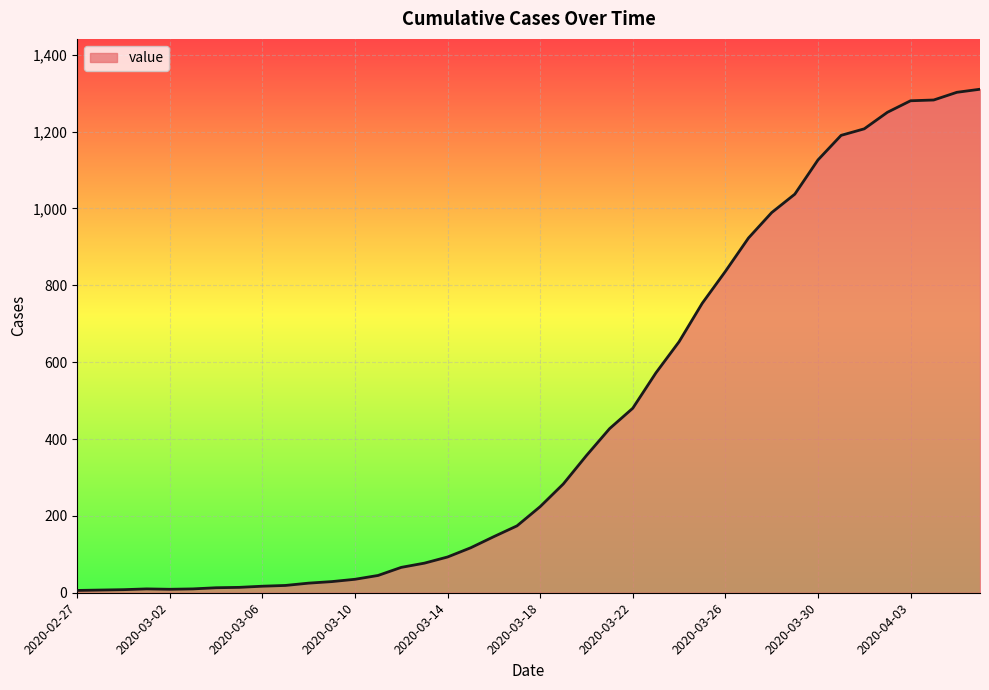

What is the maximum value shown in the chart?

1310